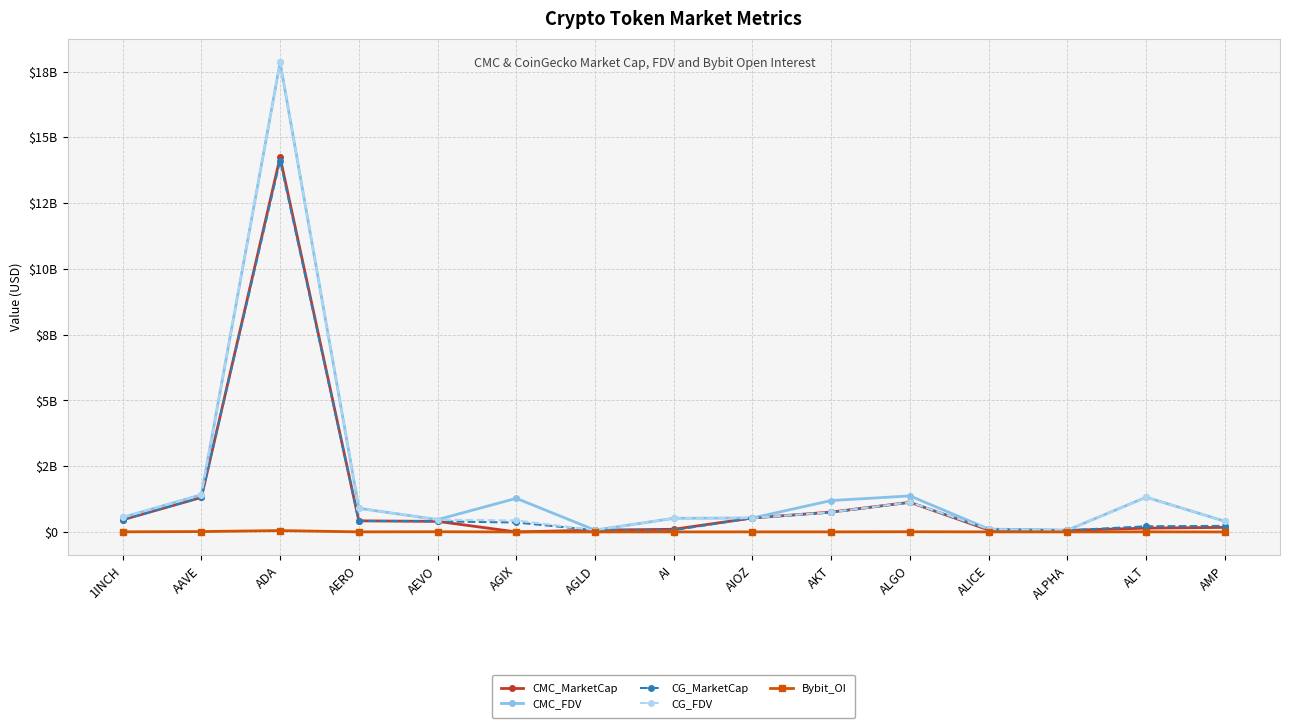

Reading left to right, extract all data points from this chart.

CMC_MarketCap: 461339858.7	1312477133.0	14236876444.2	421493244.4	402612045.4	0.0	68842397.0	101537722.2	530490982.6	755185303.2	1126490899.7	74224900.9	59891365.4	145294821.1	172886681.4
CMC_FDV: 551616373.3	1411494892.6	17846242239.1	898033321.1	467863077.8	1278423450.1	68842397.0	519042669.2	530490982.6	1194378116.5	1369292274.9	109293562.2	67827140.9	1320862009.7	406194892.6
CG_MarketCap: 461623000.0	1313112872.0	14114101649.0	419884211.0	402752304.0	359482926.0	68843321.0	67500986.0	528159344.0	740528963.0	1126609966.0	100679827.0	59965650.0	214748844.0	230060702.0
CG_FDV: 551954921.0	1412179501.0	17852805307.0	894573106.0	468026068.0	438184612.0	68843321.0	519238354.0	530833264.0	751688723.0	1126610074.0	109335559.0	67911269.0	1320684759.0	408530368.0
Bybit_OI: 4559396.0	14487847.0	52425796.0	2942887.0	7721229.0	0.0	735286.0	1464214.0	2799625.0	2523714.0	7626243.0	2446790.0	887502.0	4008036.0	0.0